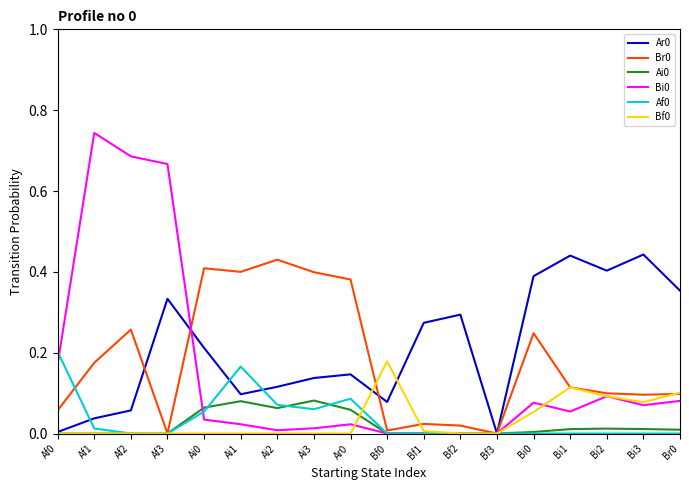

Is the value of Bi0 at Br0 greater than the value of Br0 at Bf3?

Yes